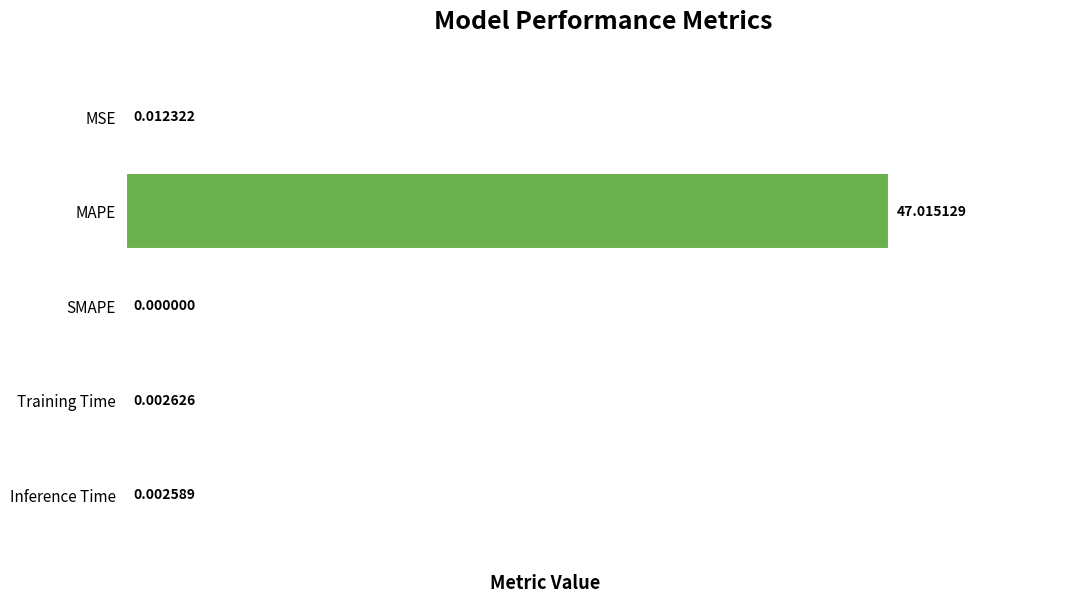

What is the greatest value displayed?

47.0